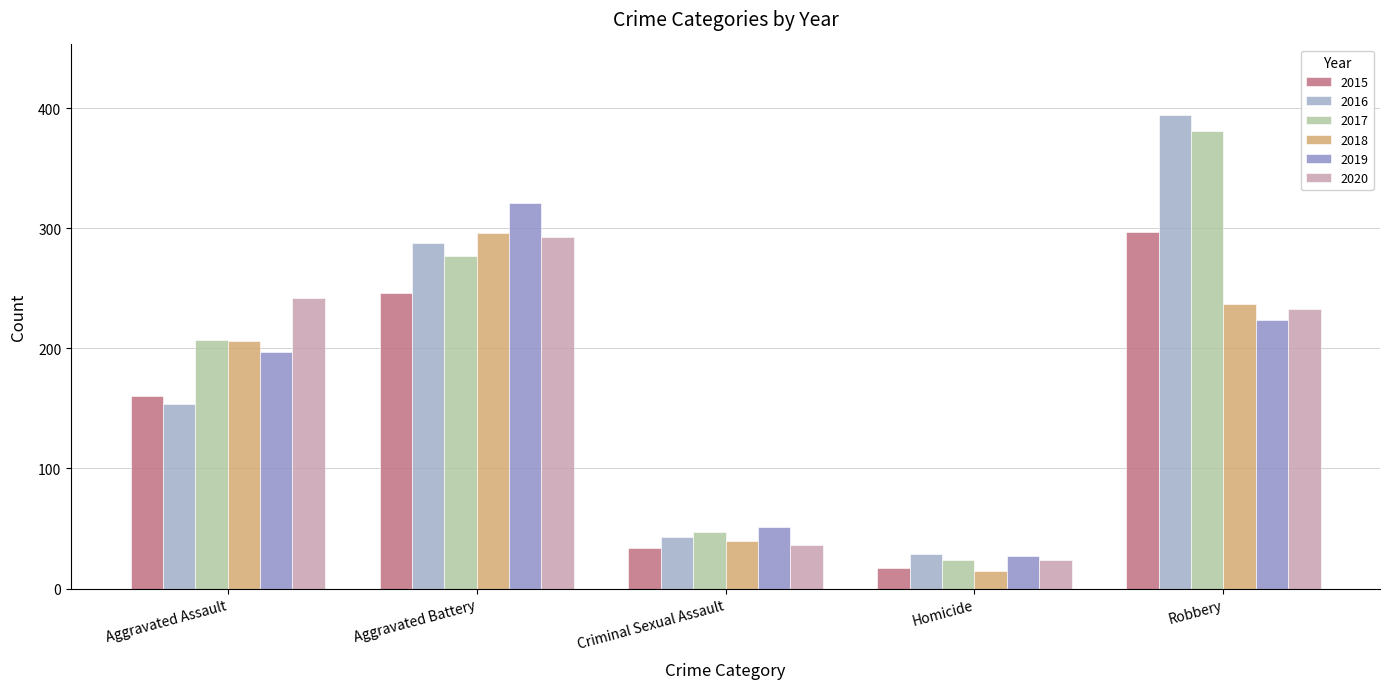

Which series has the largest total across all categories?

2017